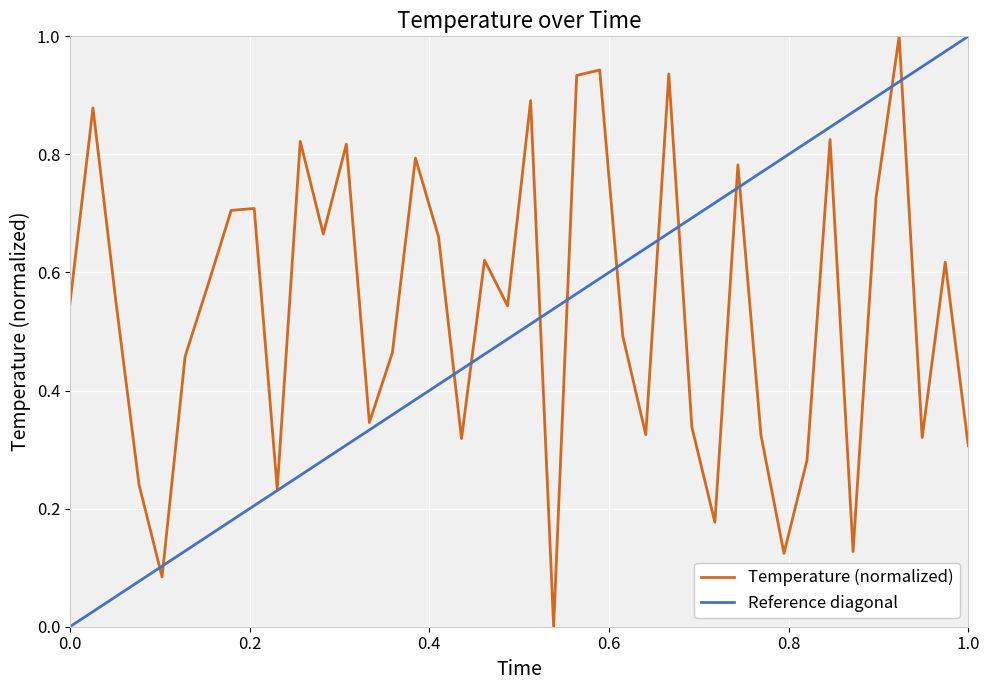

What is the maximum value for Temperature (normalized)?

1.0